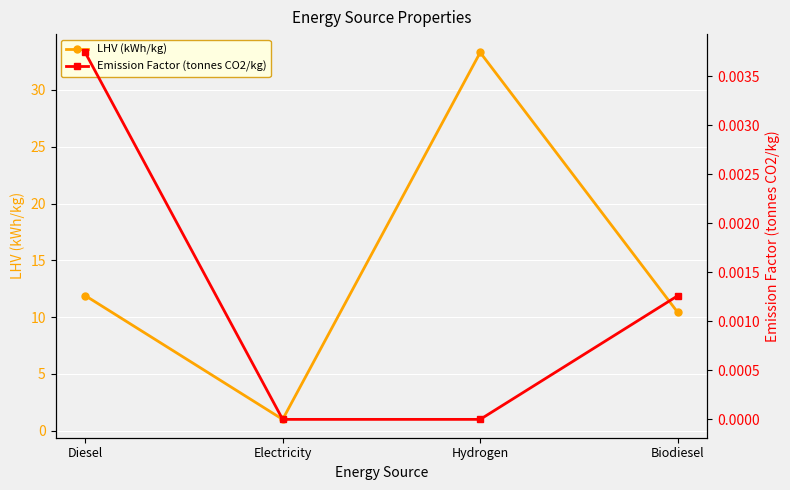

How many values in the LHV (kWh/kg) series are below 11?

2